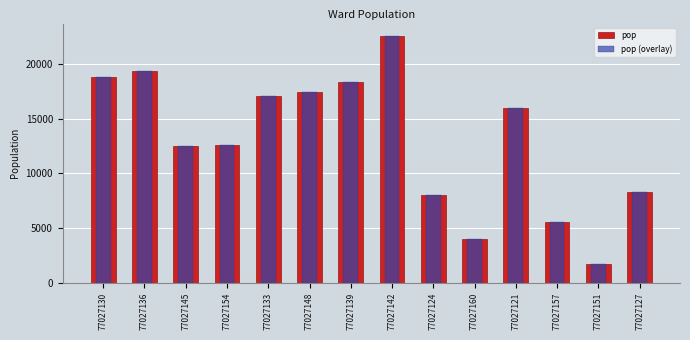

What is the label of the 5th bar from the right?

77027160